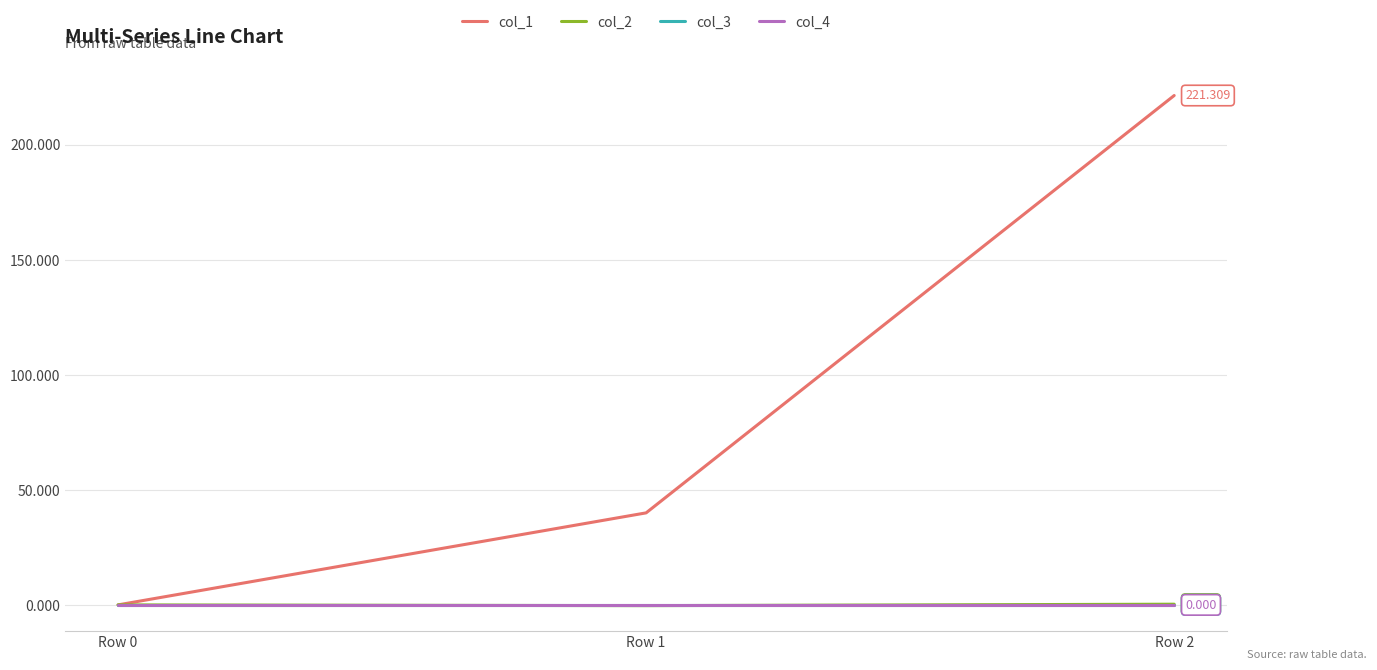

Reading right to left, extract all data points from this chart.

col_1: 221.3	40.0	0.0
col_2: 0.3	-0.3	0.0
col_3: 0.0	0.0	0.0
col_4: 0.0	0.0	0.0